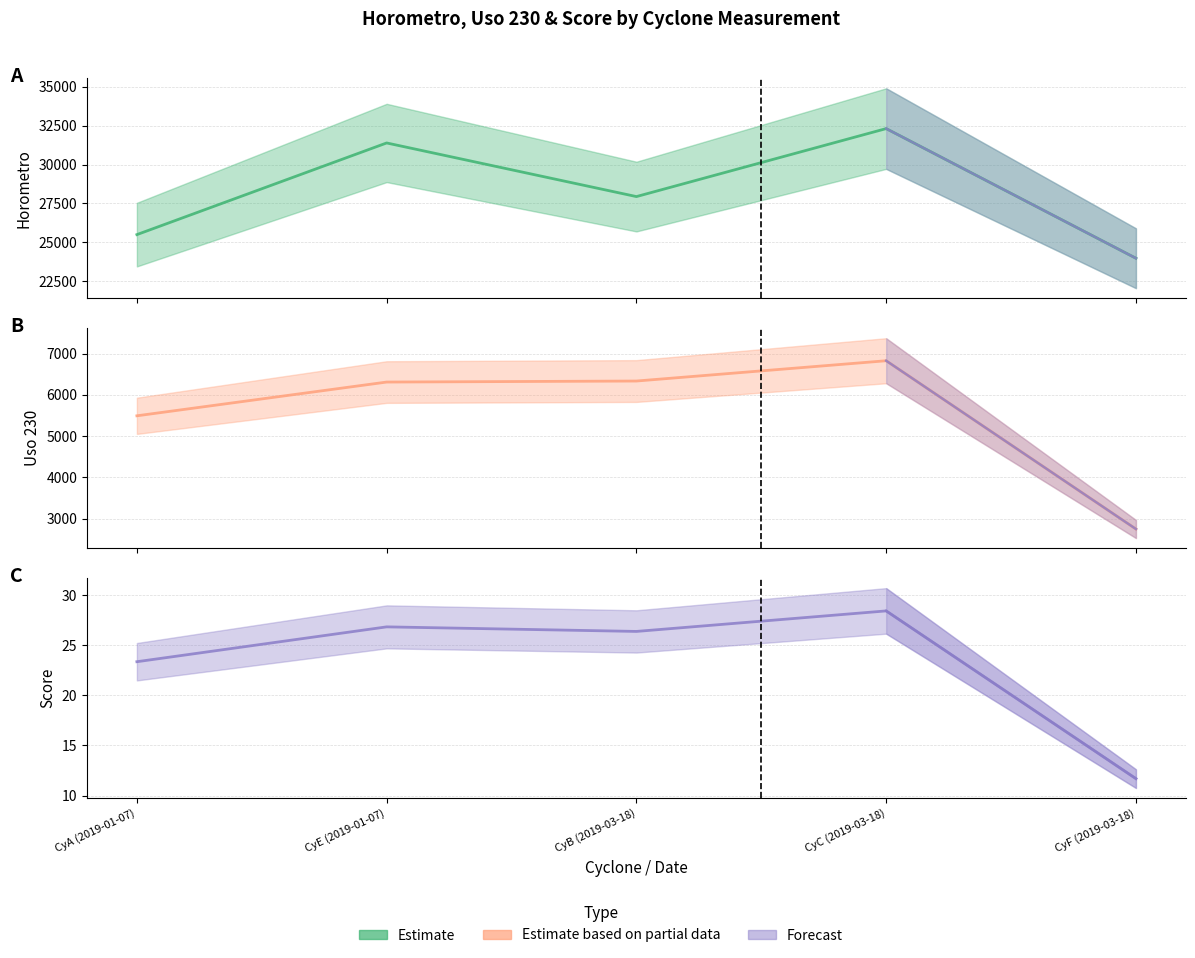

Is it true that uso_230 (midline) equals 2746.0 at CyF (2019-03-18)?

True